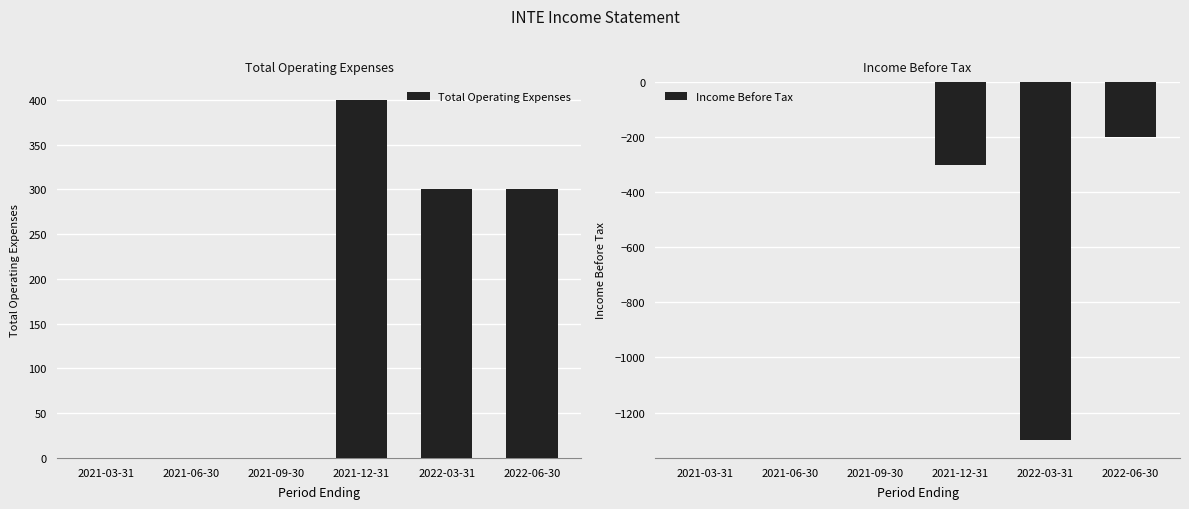

How many distinct data groups are displayed?

2